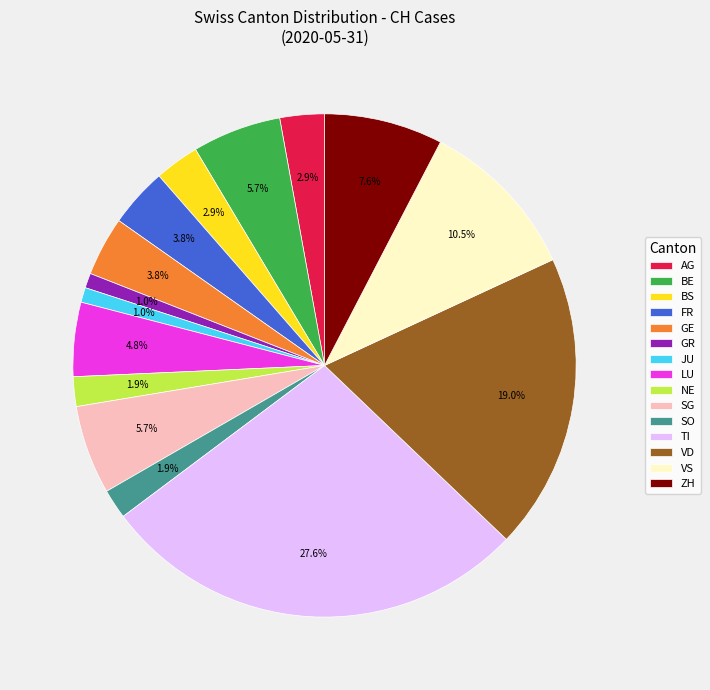

Which category has the biggest portion of the pie?

TI